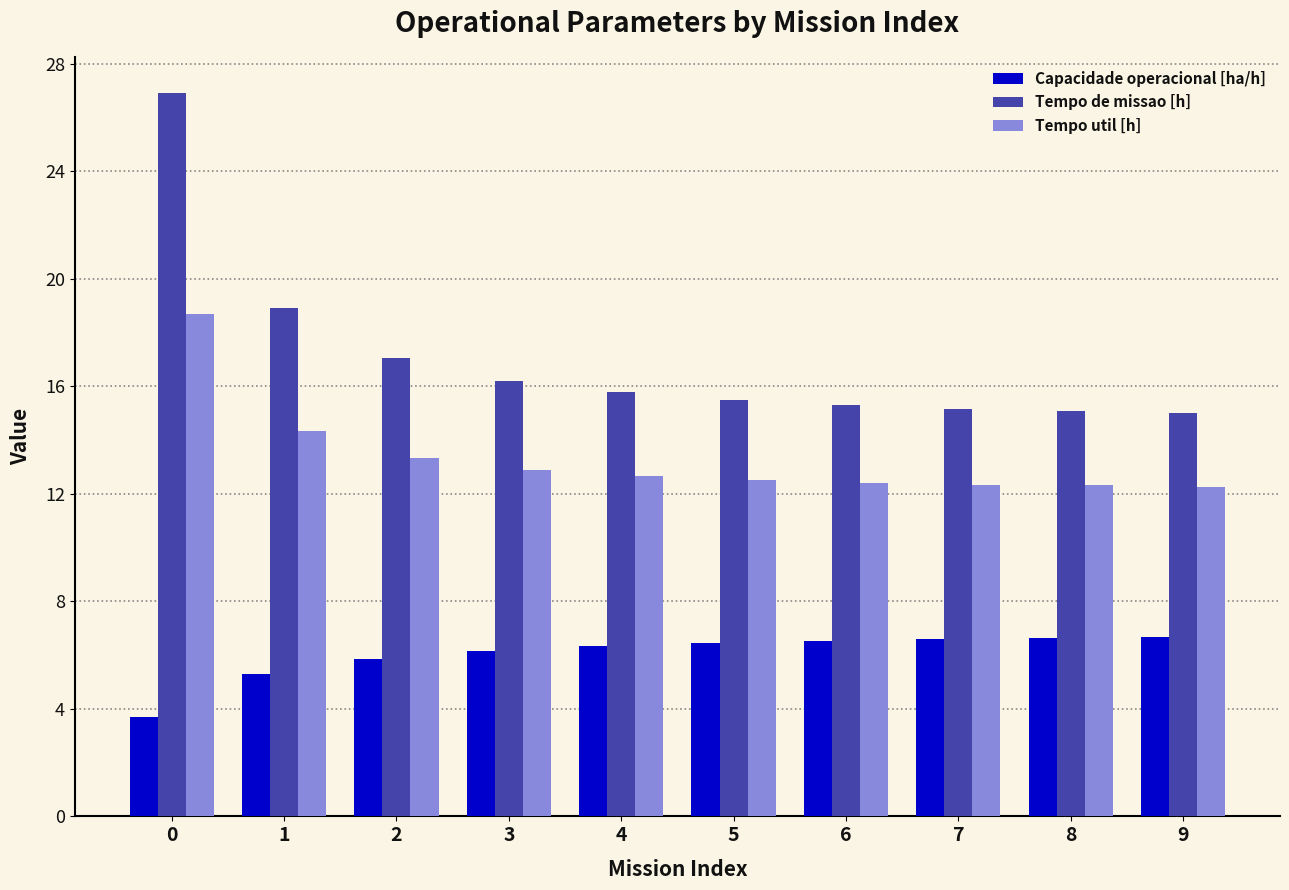

True or false: Capacidade operacional [ha/h] has a value of 2.3 at 3.

False